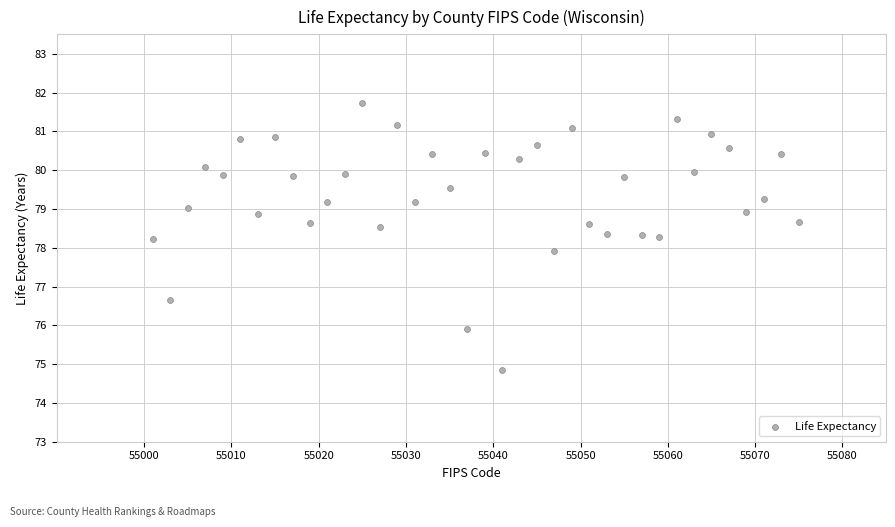

What is the range of Y values (max minus min)?

6.9